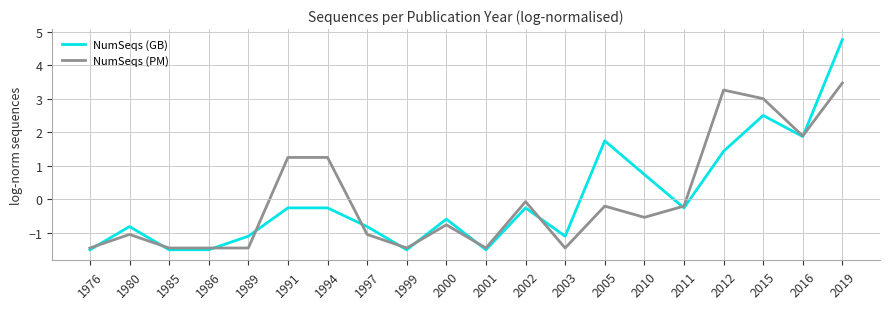

What is the approximate value of NumSeqs (GB) at 2011?

-0.3